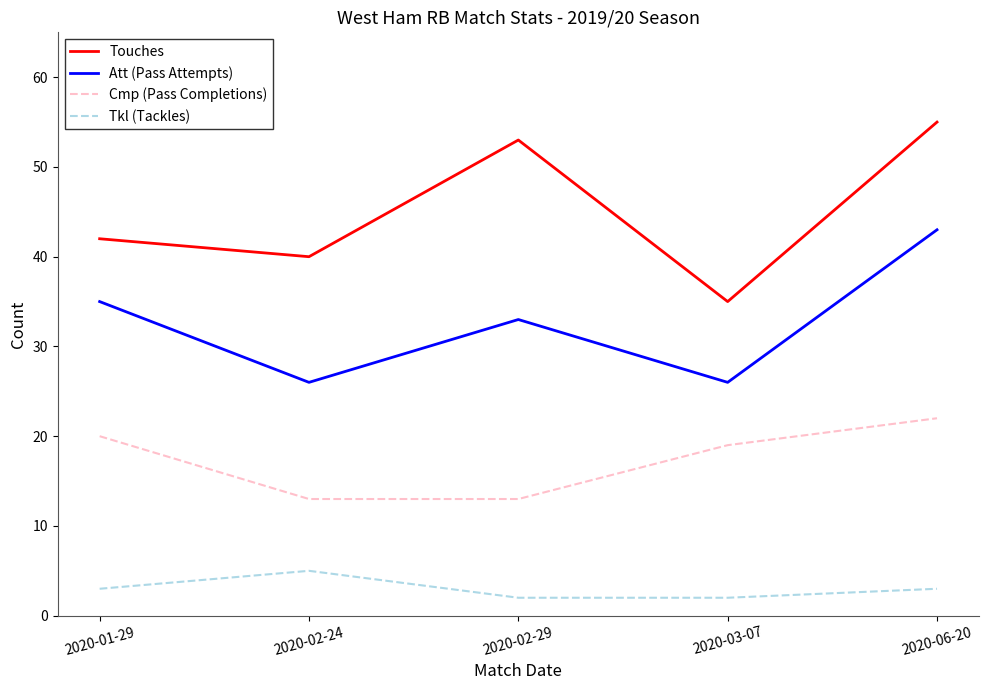

What is the spread (max minus min) of values at 2020-06-20?

52